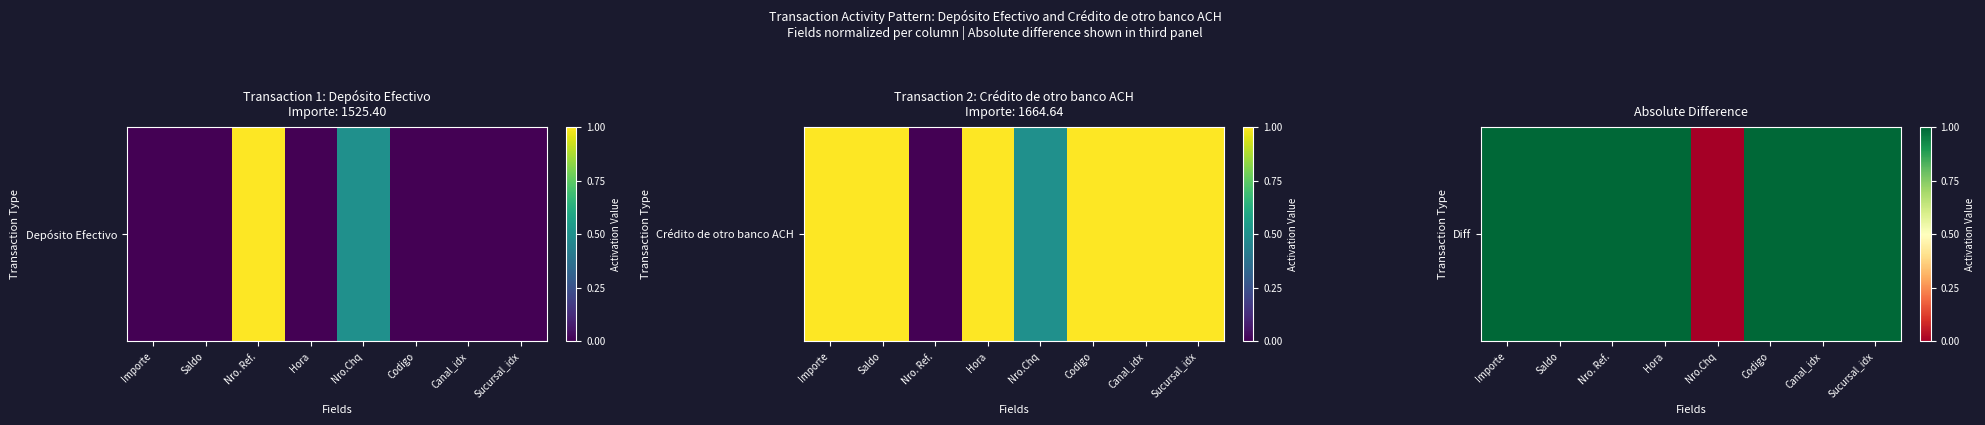

What is the maximum value shown in the chart?

1